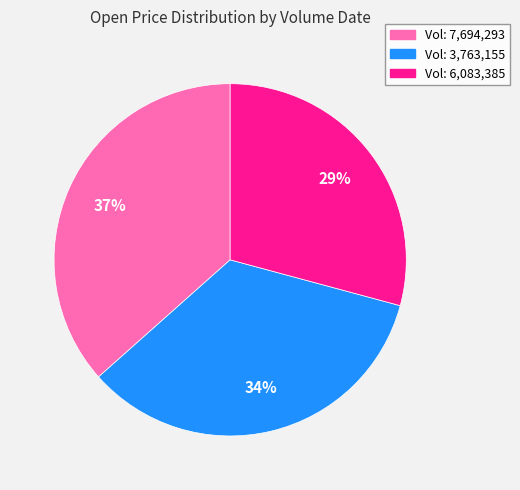

Does any single category account for the majority?

No